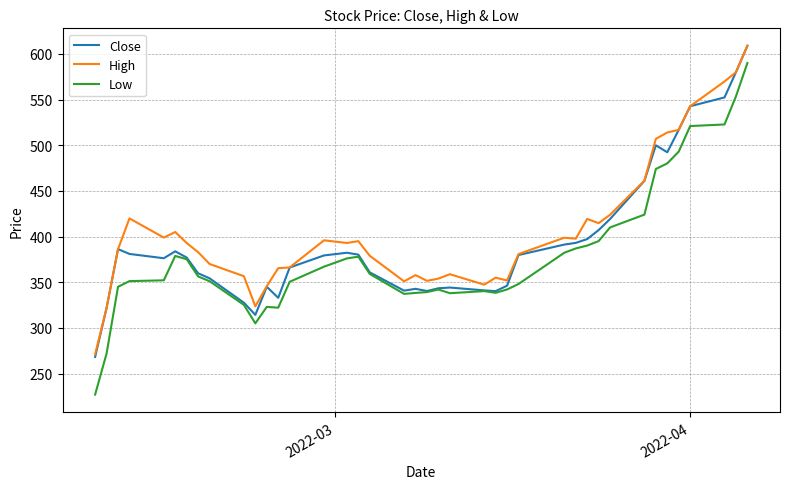

Which series has the widest spread of values?

Low